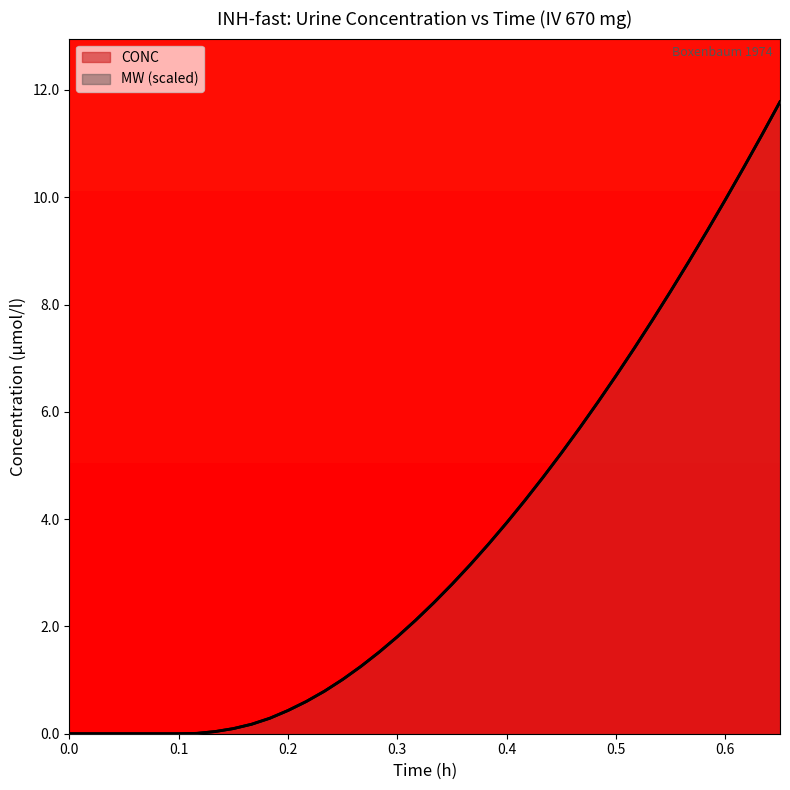

What is the maximum value for CONC?

11.8